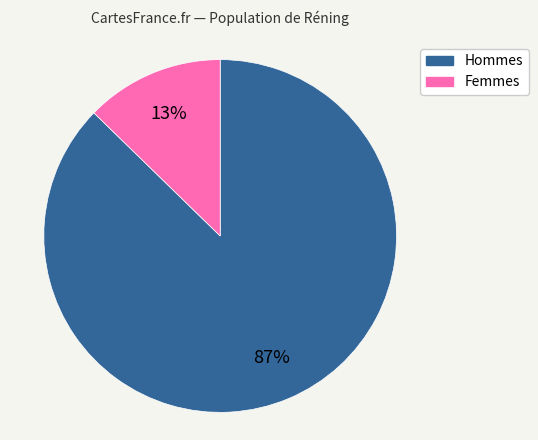

To the nearest percent, what is the average slice percentage?

50%